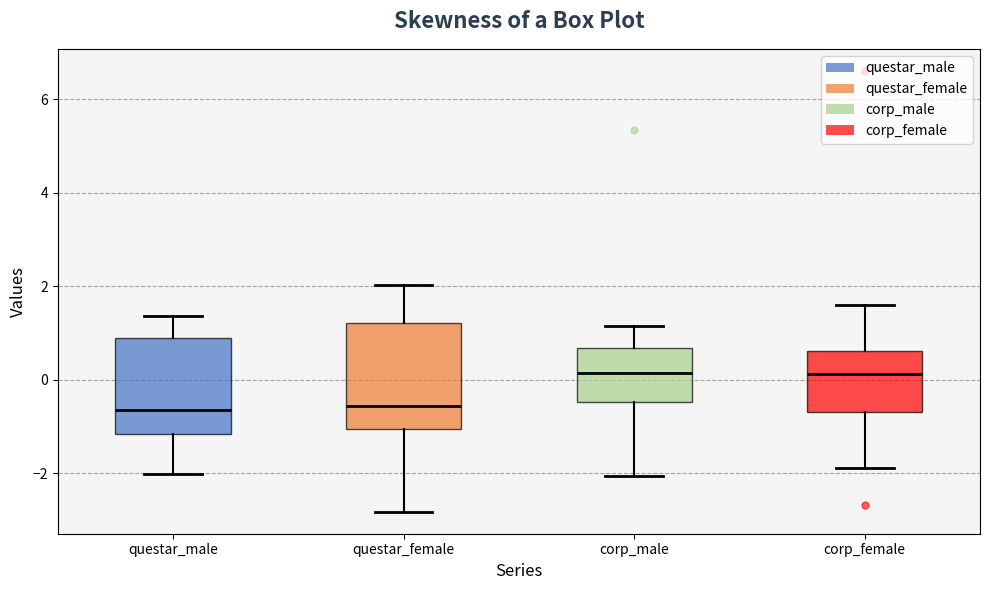

Reading left to right, transcribe this box plot: for each box, give where its median line is, the range the box spans, and where its two whiskers end, as read against the y-axis. The values are not printed on the chart, so give them approximately, as read against the axis.

questar_male: median -0.6, box -1.2 to 0.8, whiskers -2.0 to 1.4
questar_female: median -0.6, box -1.0 to 1.2, whiskers -2.8 to 2.0
corp_male: median 0.2, box -0.4 to 0.6, whiskers -2.0 to 1.2
corp_female: median 0.2, box -0.6 to 0.6, whiskers -1.8 to 1.6